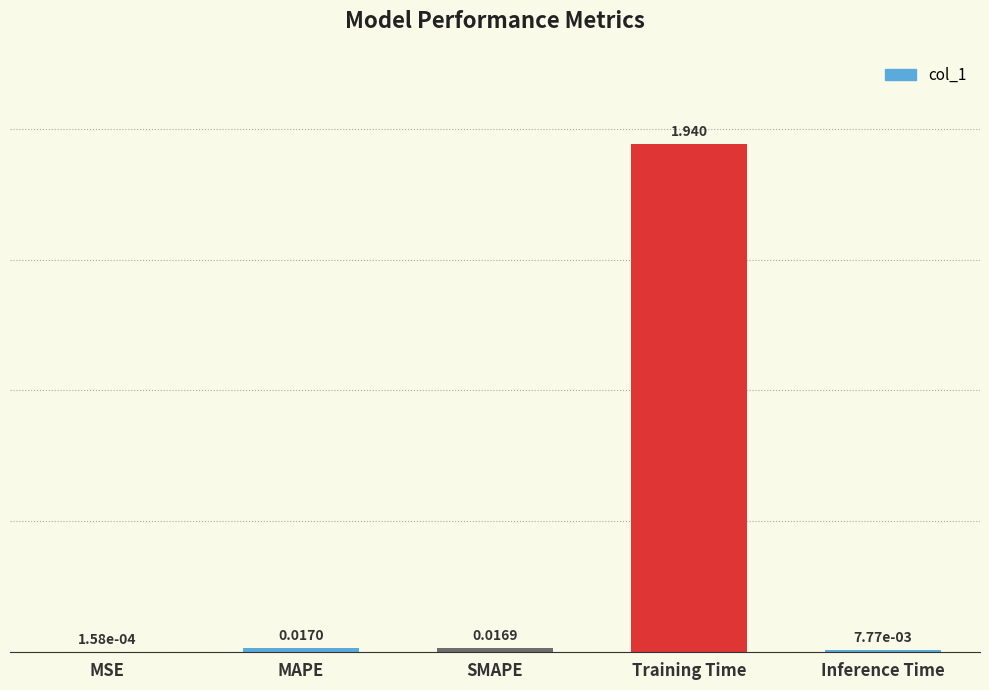

Which has a higher value, Inference Time or Training Time?

Training Time